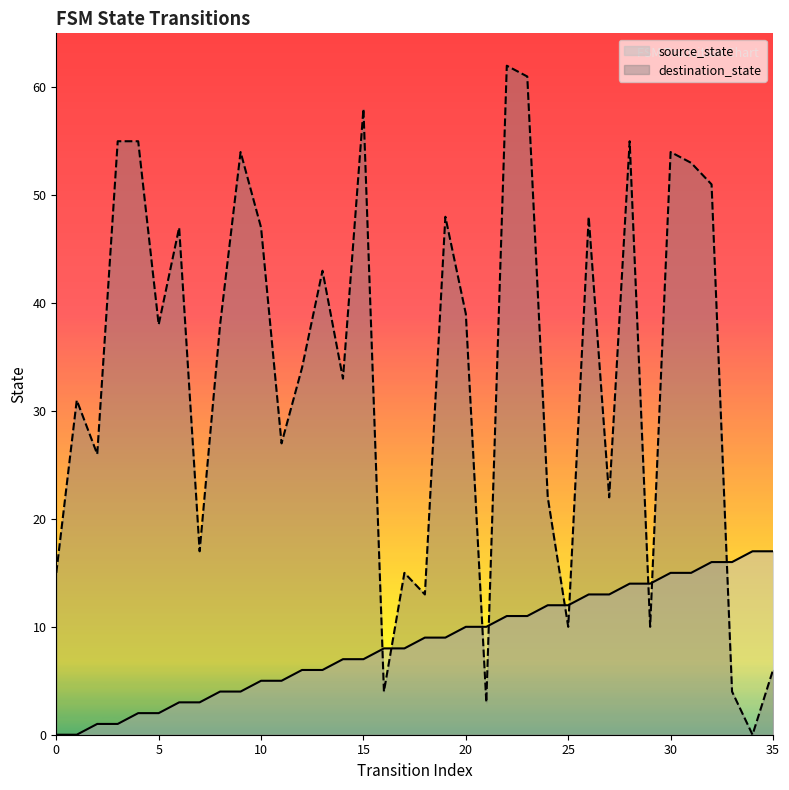

The destination_state series shows 7 at 24. True or false?

False